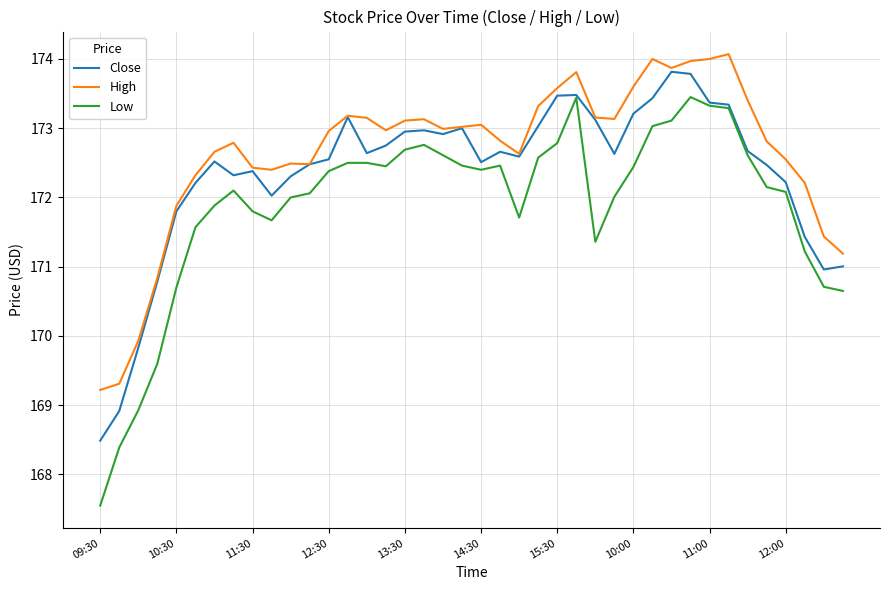

What are all the series names shown in the legend?

Close, High, Low